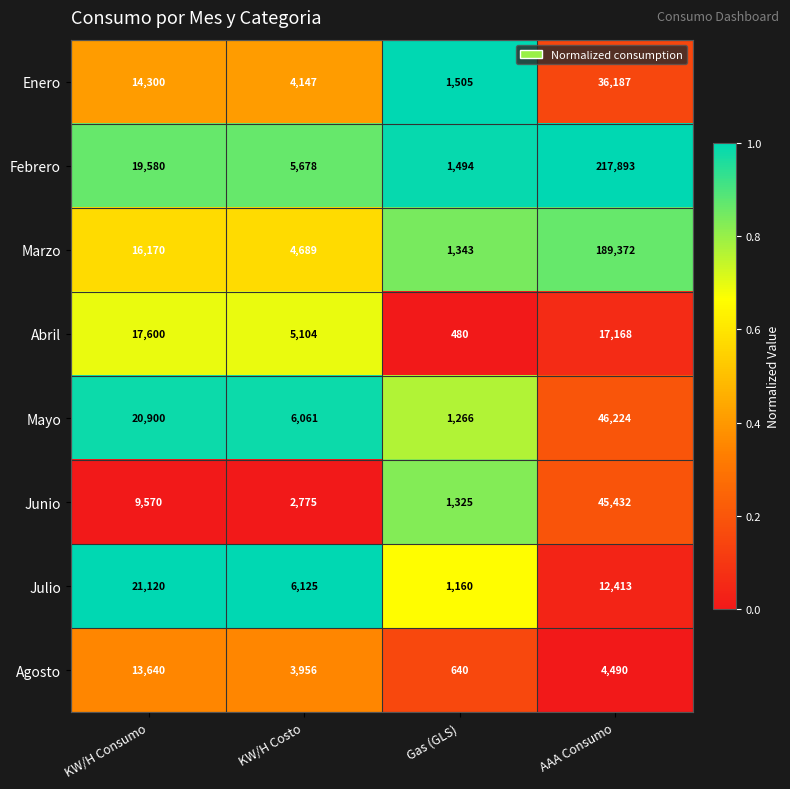

At which label is Febrero closest to 109693?

KW/H Consumo